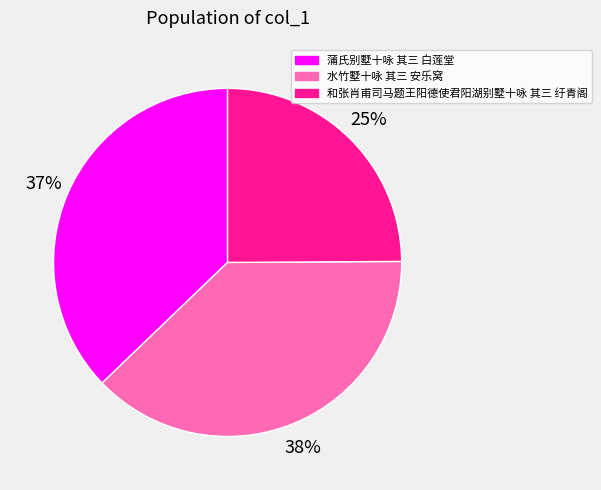

To the nearest percent, what portion does 和张肖甫司马题王阳德使君阳湖别墅十咏 其三 纡青阁 represent?

25%